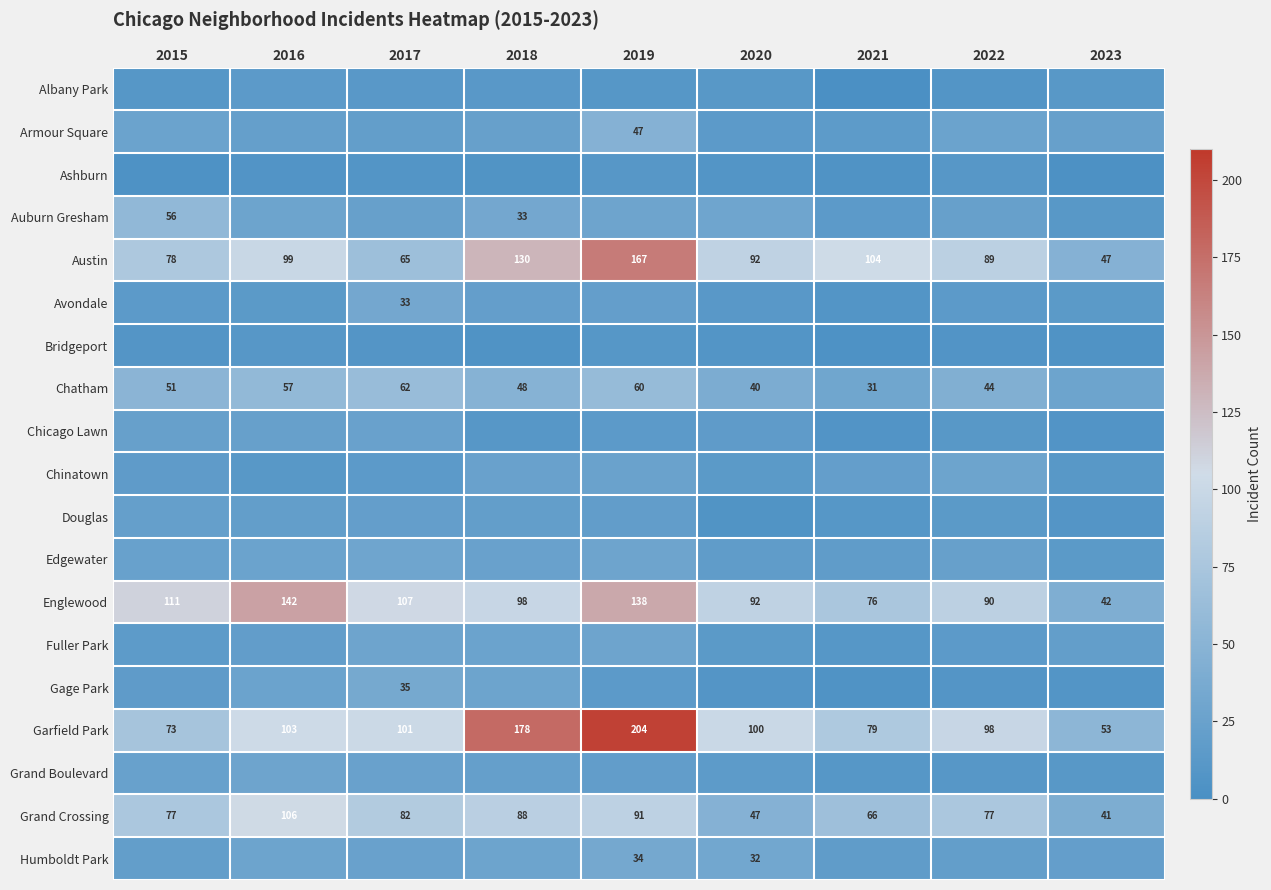

What is the difference between the maximum and second lowest values in the Englewood series?

66